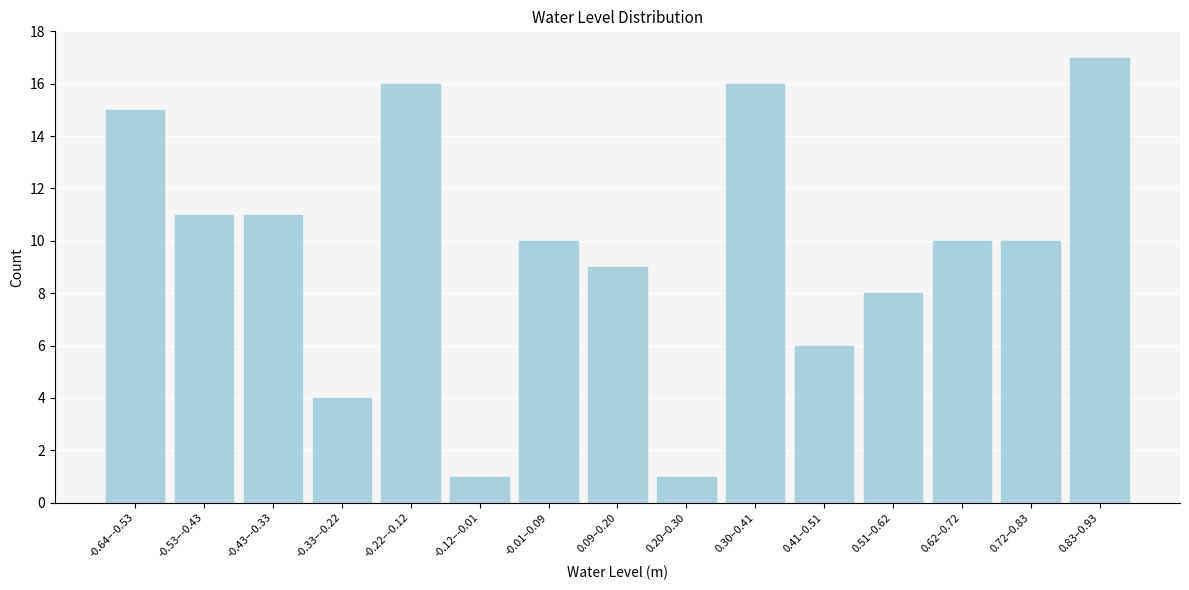

Reading left to right, extract all data points from this chart.

-0.64–-0.53=15	-0.53–-0.43=11	-0.43–-0.33=11	-0.33–-0.22=4	-0.22–-0.12=16	-0.12–-0.01=1	-0.01–0.09=10	0.09–0.20=9	0.20–0.30=1	0.30–0.41=16	0.41–0.51=6	0.51–0.62=8	0.62–0.72=10	0.72–0.83=10	0.83–0.93=17